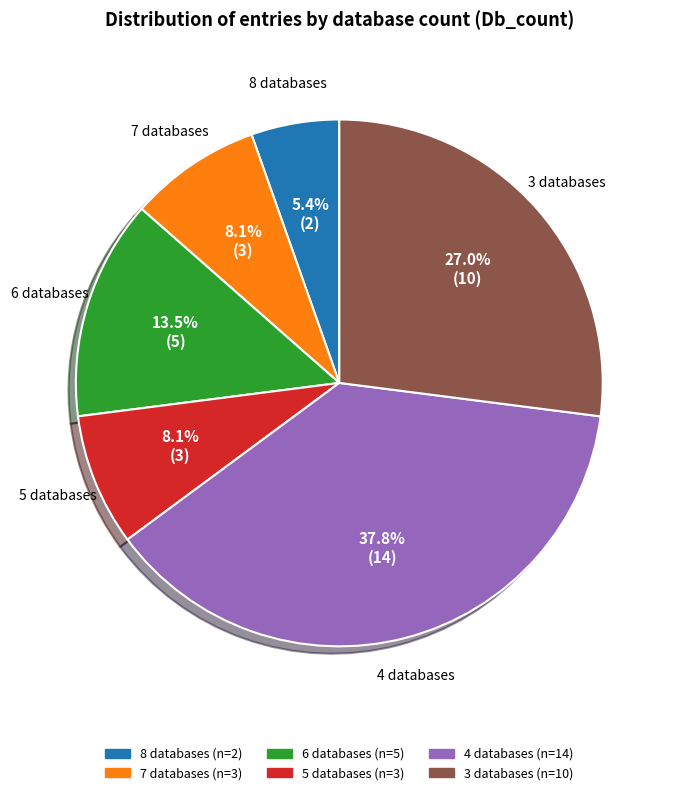

To the nearest percent, what is the difference between the largest and smallest slice percentages?

32%